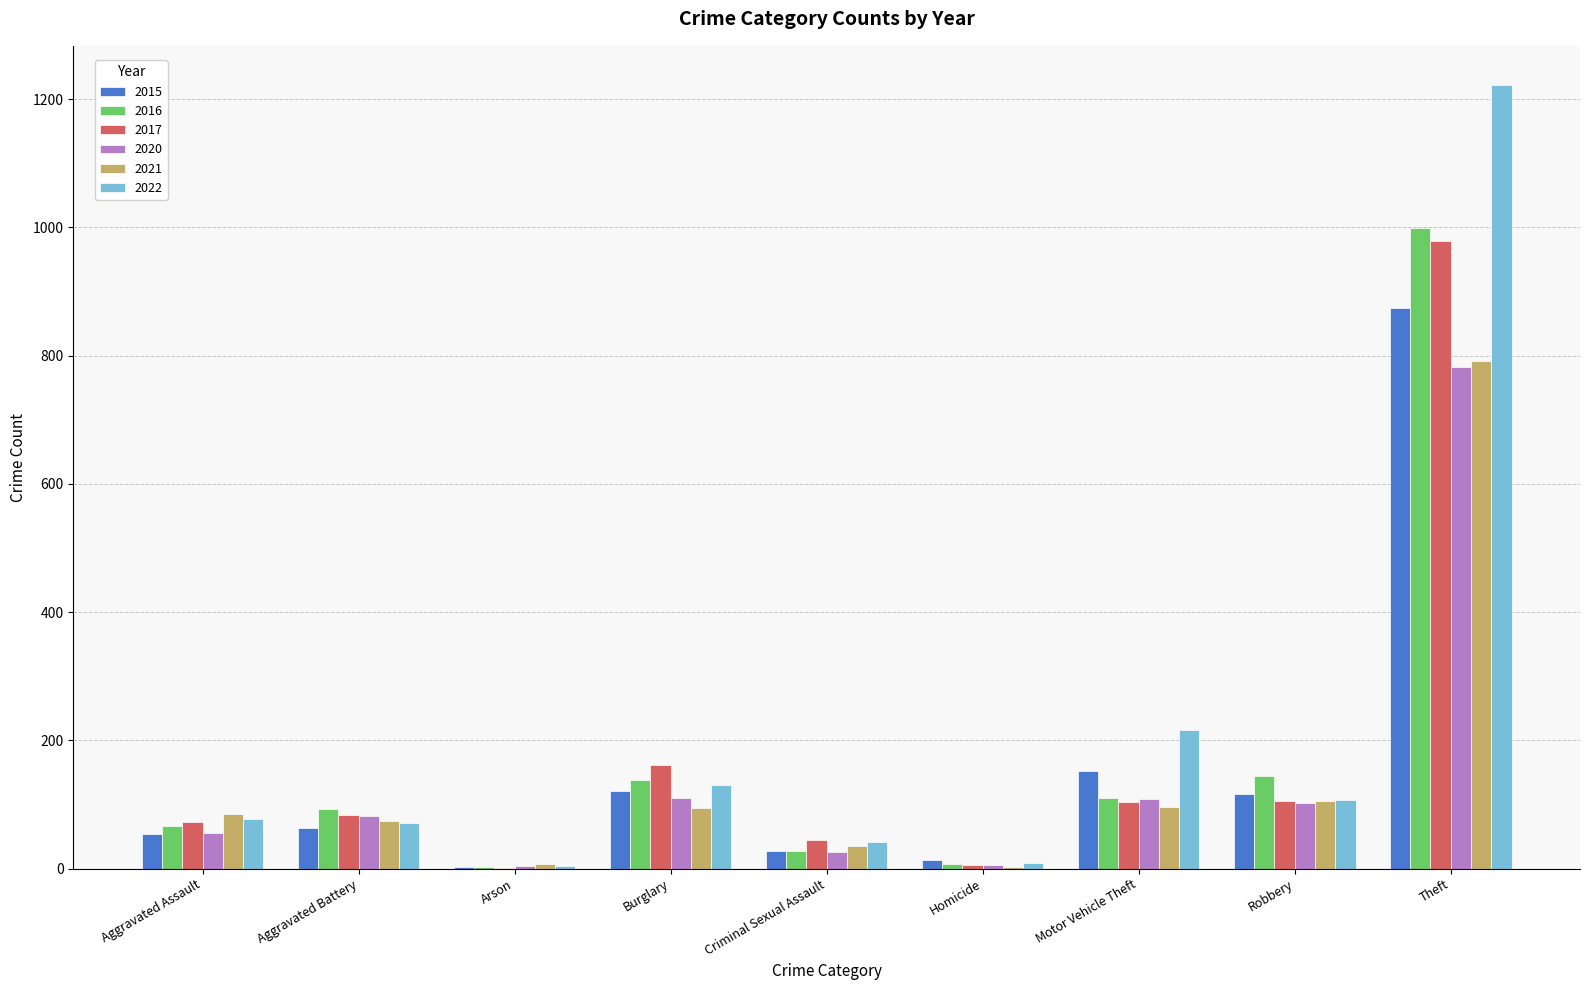

At which label does 2021 reach its peak?

Theft